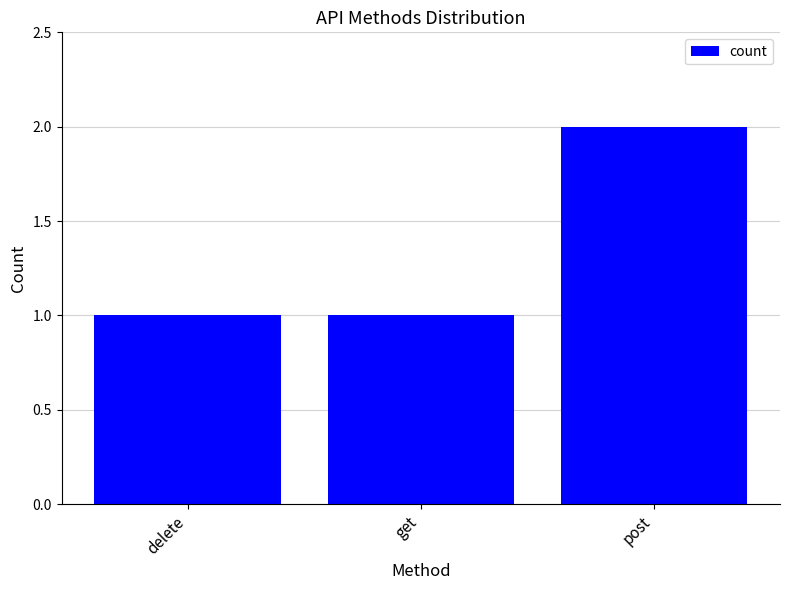

What is the change in value from delete to post?

+1